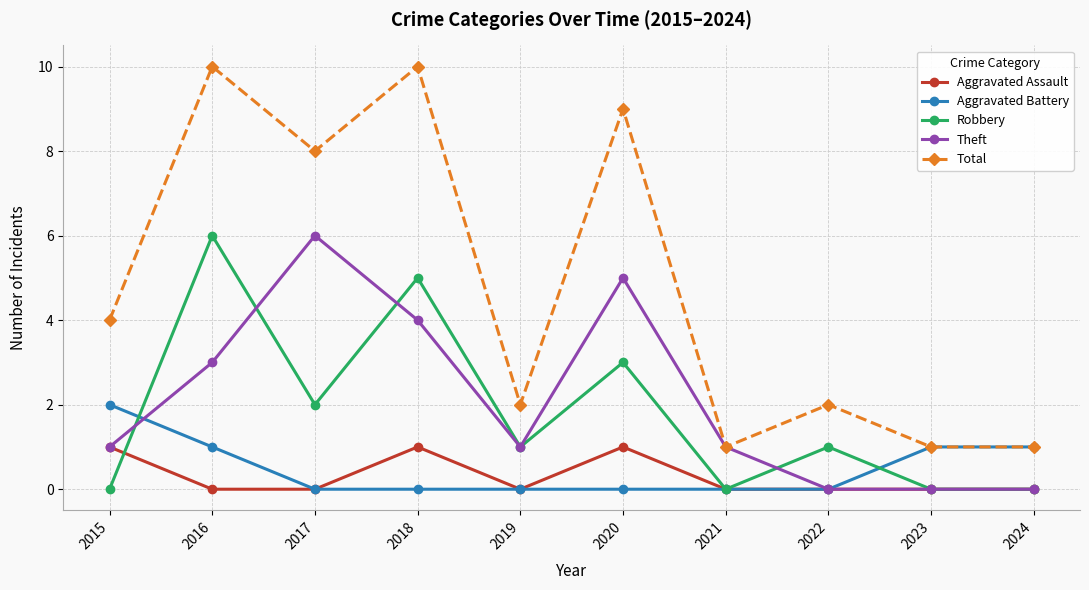

Reading right to left, list all the values displayed in this chart.

Aggravated Assault: 2024=0	2023=0	2022=0	2021=0	2020=1	2019=0	2018=1	2017=0	2016=0	2015=1
Aggravated Battery: 2024=1	2023=1	2022=0	2021=0	2020=0	2019=0	2018=0	2017=0	2016=1	2015=2
Robbery: 2024=0	2023=0	2022=1	2021=0	2020=3	2019=1	2018=5	2017=2	2016=6	2015=0
Theft: 2024=0	2023=0	2022=0	2021=1	2020=5	2019=1	2018=4	2017=6	2016=3	2015=1
Total: 2024=1	2023=1	2022=2	2021=1	2020=9	2019=2	2018=10	2017=8	2016=10	2015=4